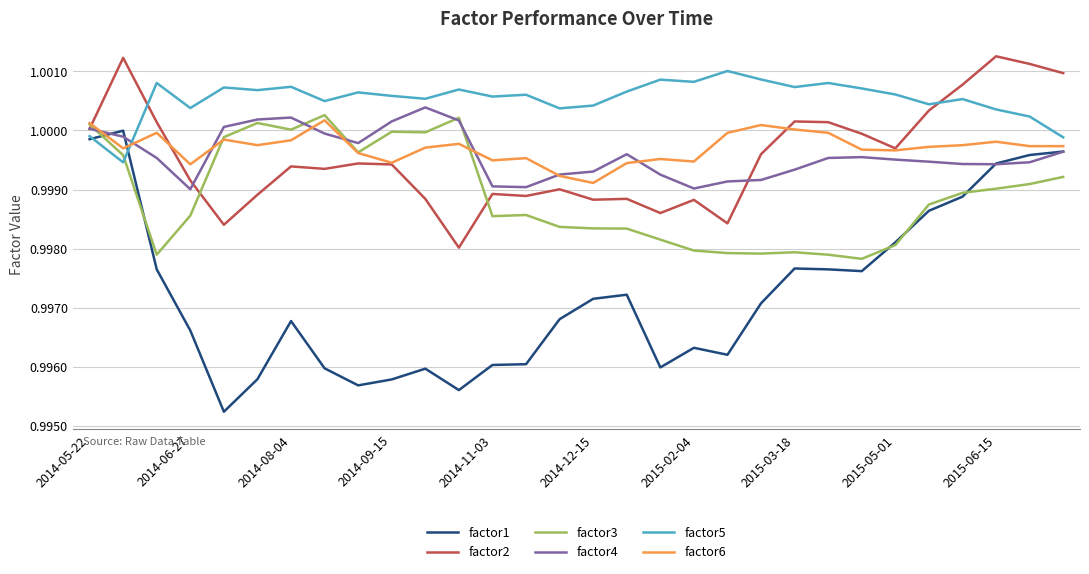

How many intersections are there between factor5 and factor6?

1